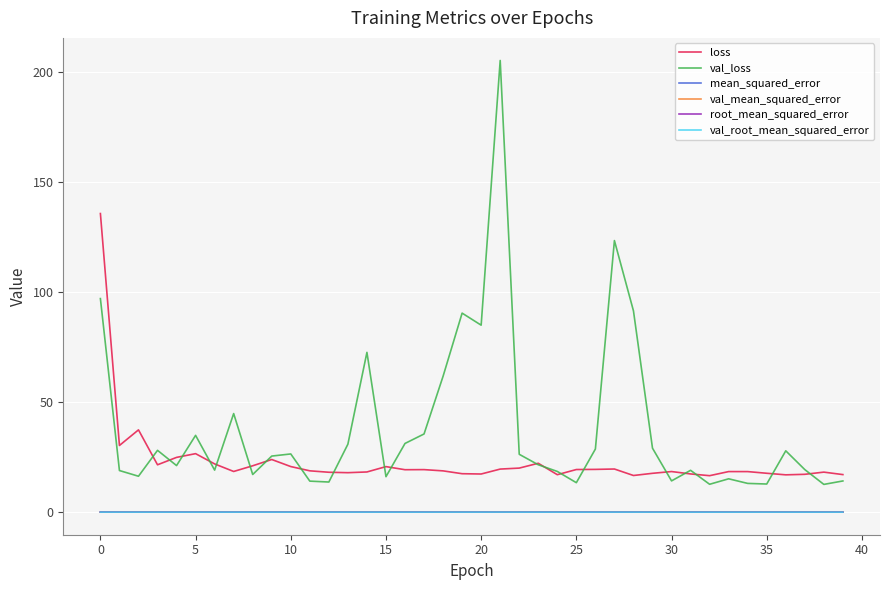

Which series has the widest spread of values?

val_loss